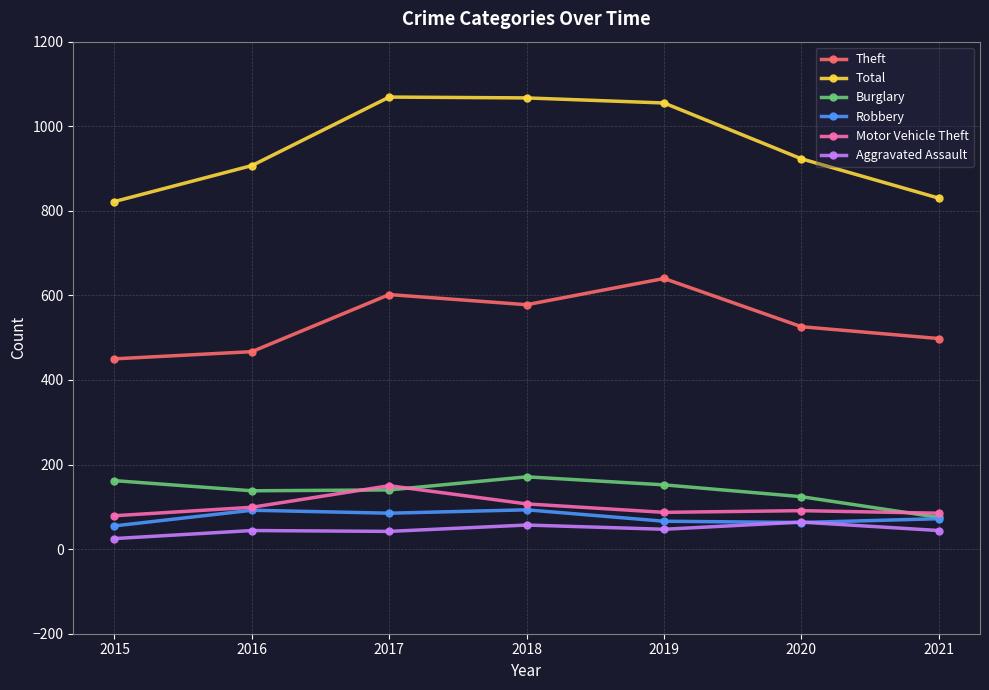

Read the Aggravated Assault value at 2021, to the nearest 5.

45